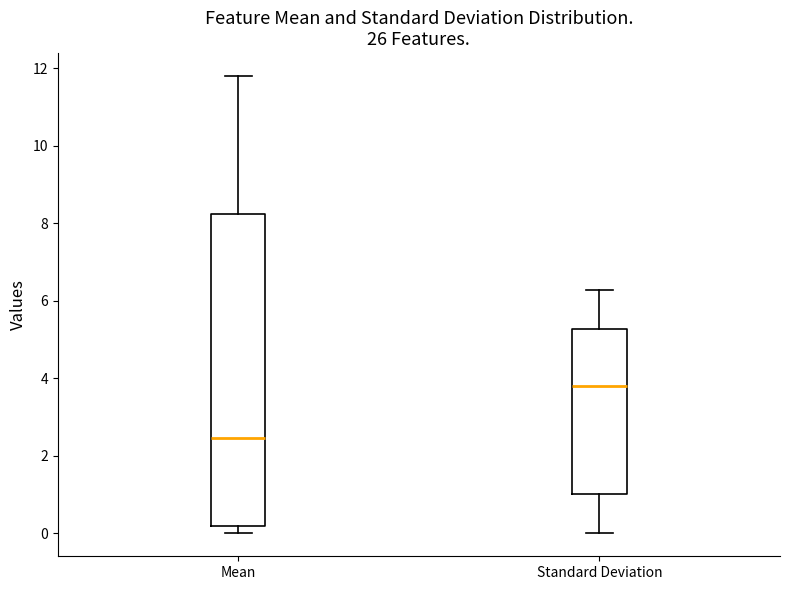

Where does the upper whisker of the box for Mean end on the y-axis? The values are not printed on the chart, so give them approximately, as read against the axis.

11.8